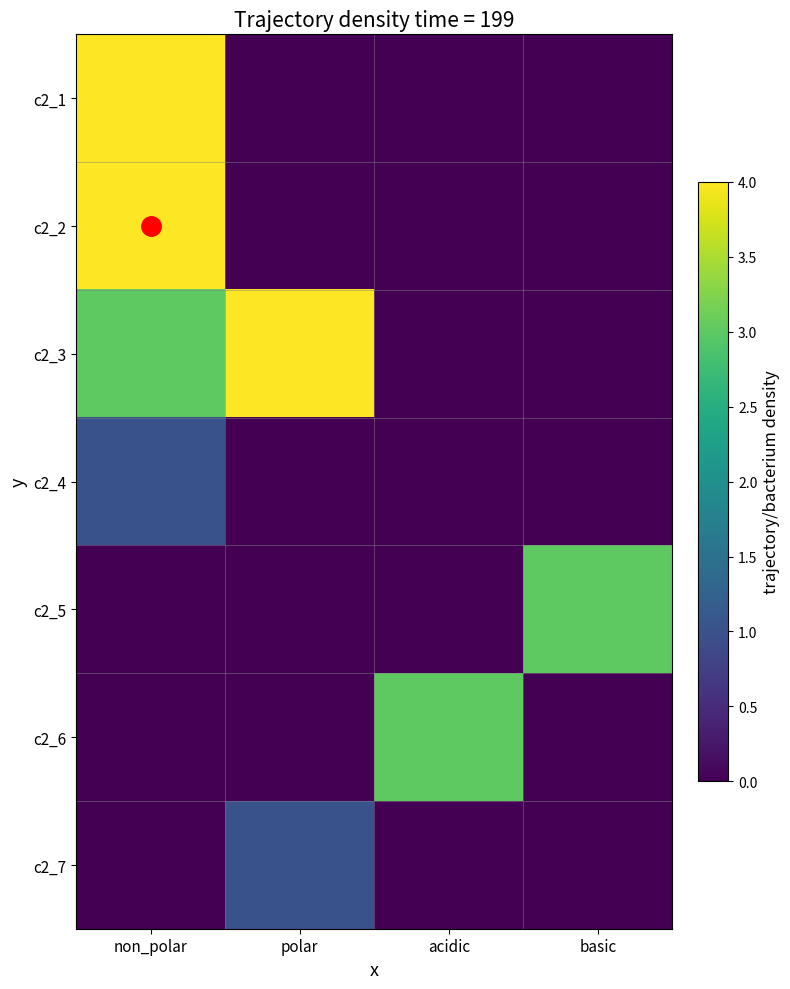

Which series has the largest range (max minus min)?

c2_2